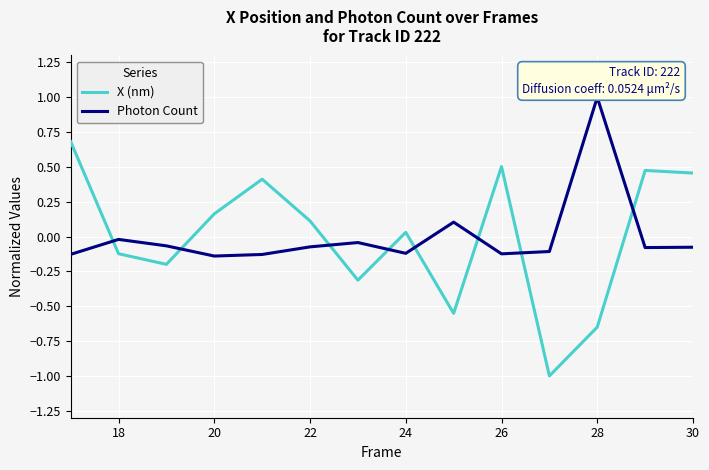

How many intersections are there between X (nm) and Photon Count?

8